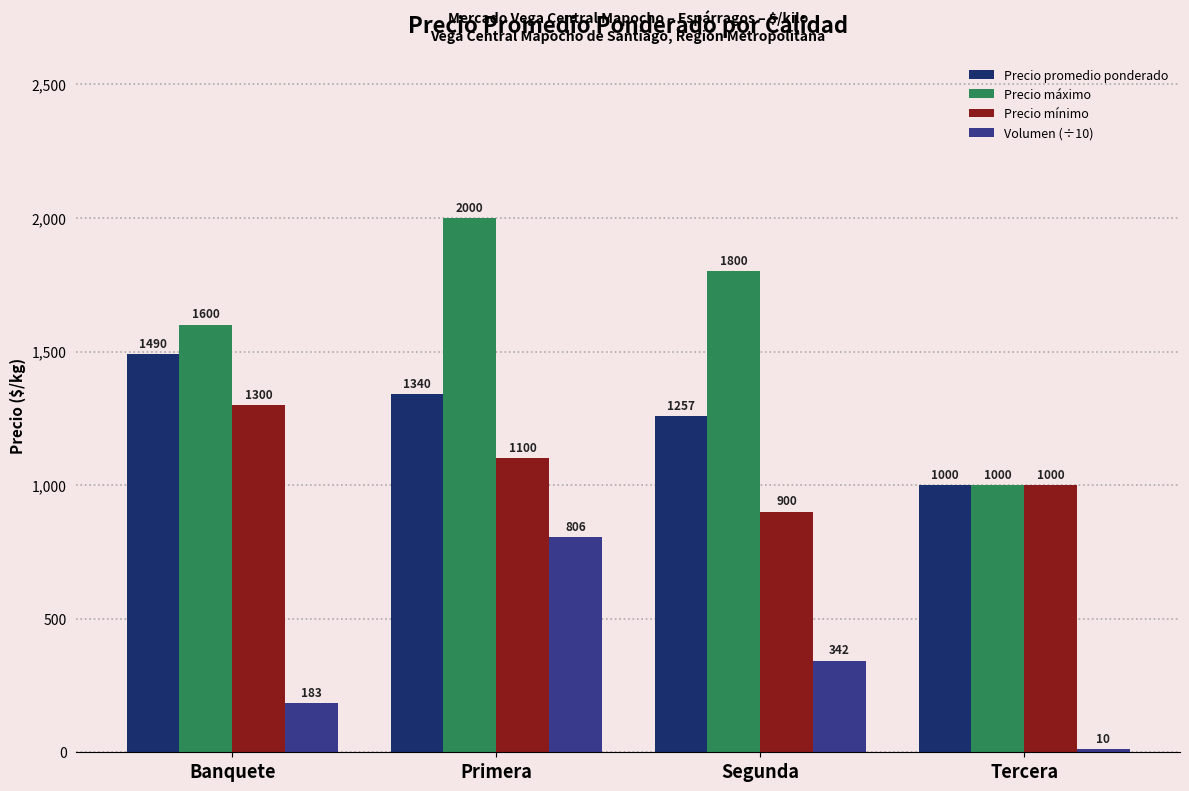

True or false: Precio promedio ponderado has a value of 631.5 at Segunda.

False